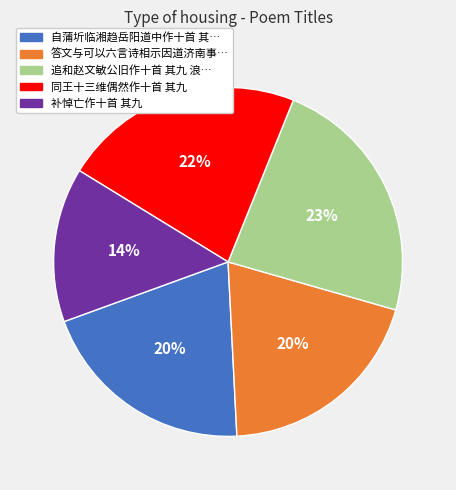

To the nearest percent, what is the difference between the largest and smallest slice percentages?

9%